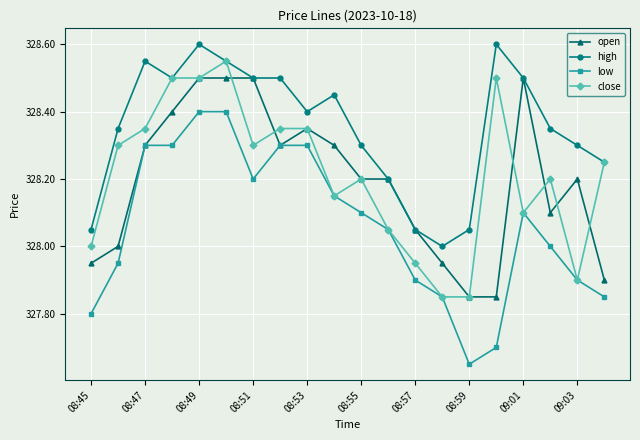

Which series has the largest range (max minus min)?

low